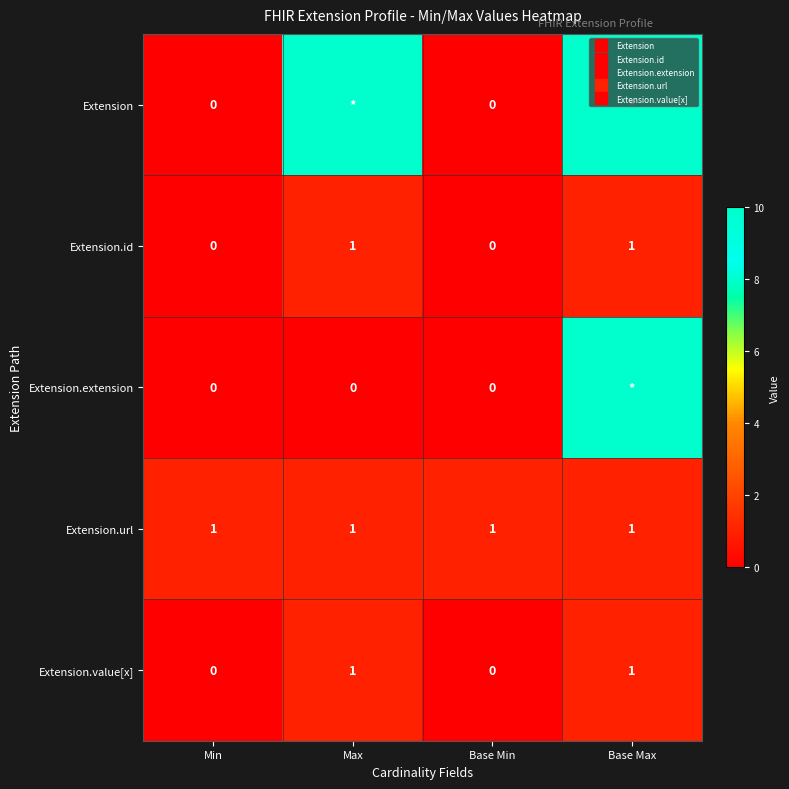

What value does the Extension.url series have at Base Max?

1